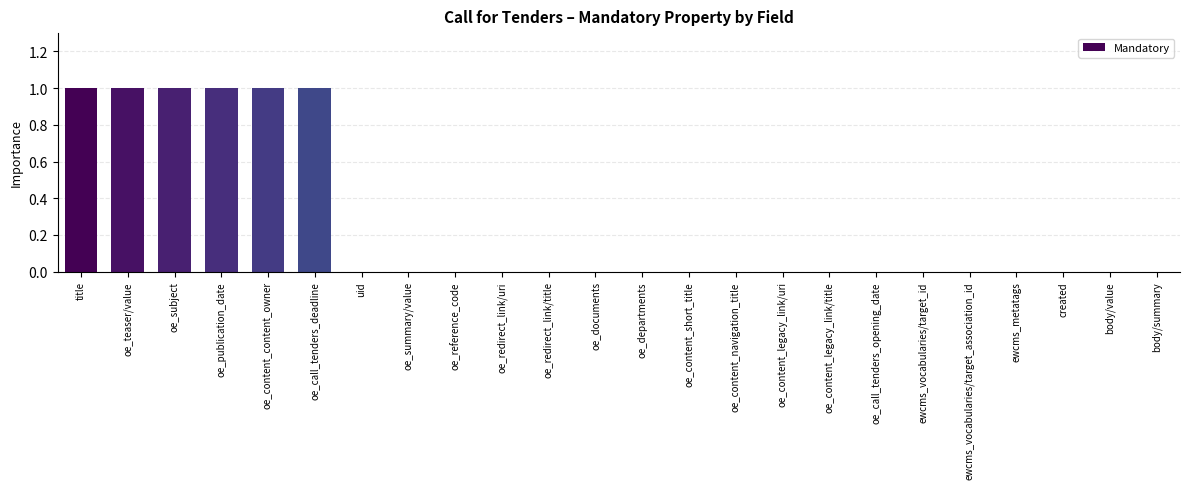

The chart shows a value of 0 at oe_redirect_link/uri. True or false?

True